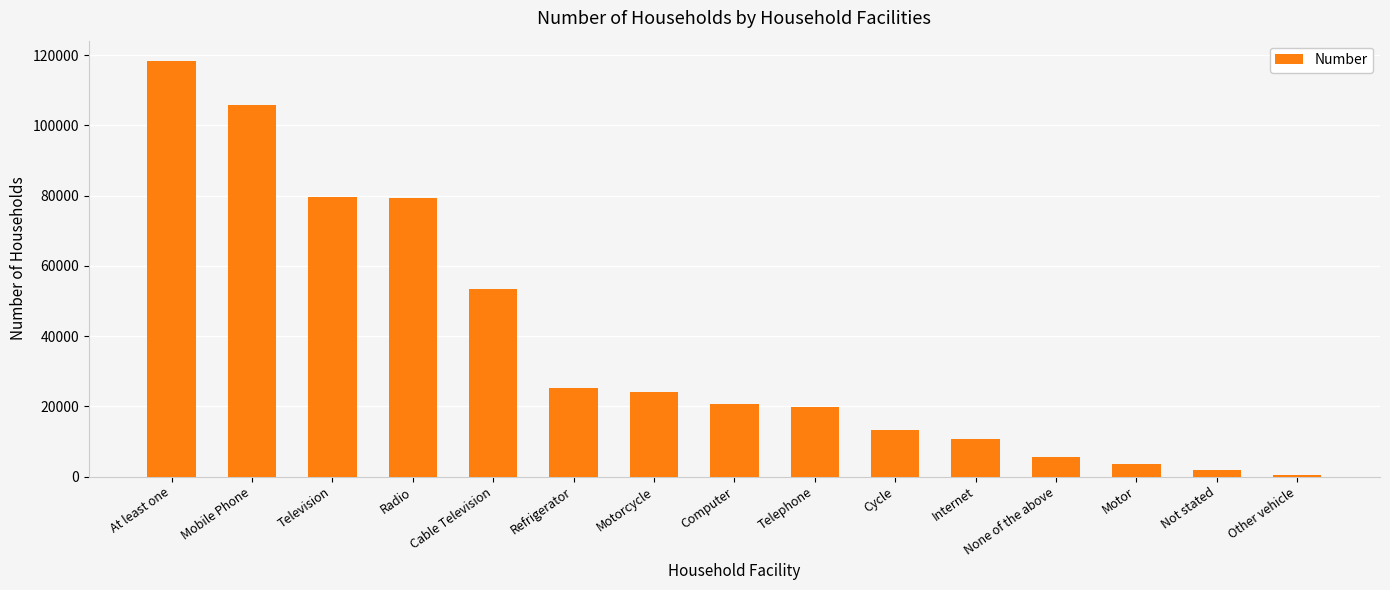

Is it true that the value at Cycle is 17717?

False